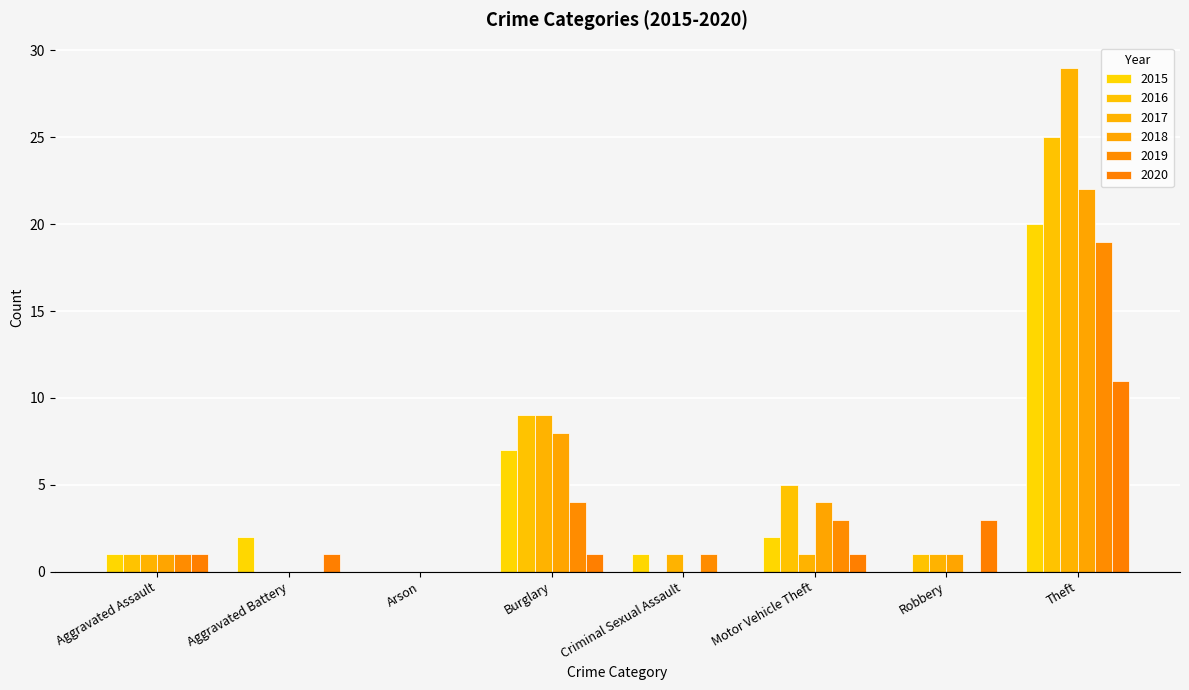

What is the average value of the 2018 series?

4